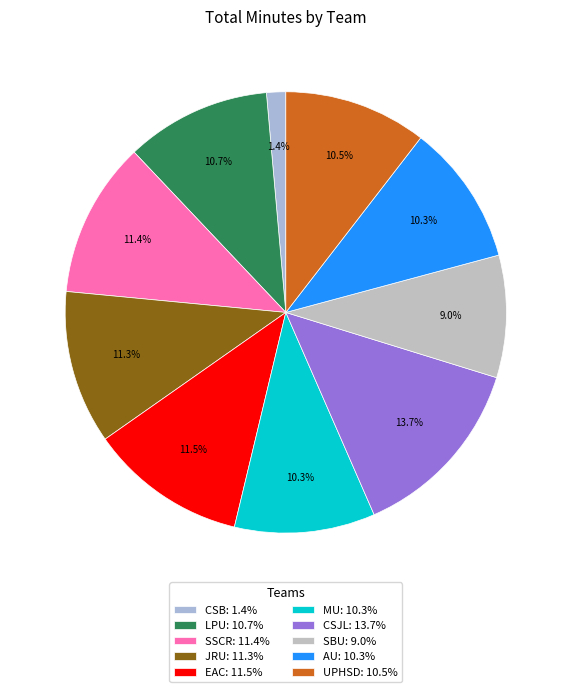

What portion of the pie excludes CSJL?

86.3%